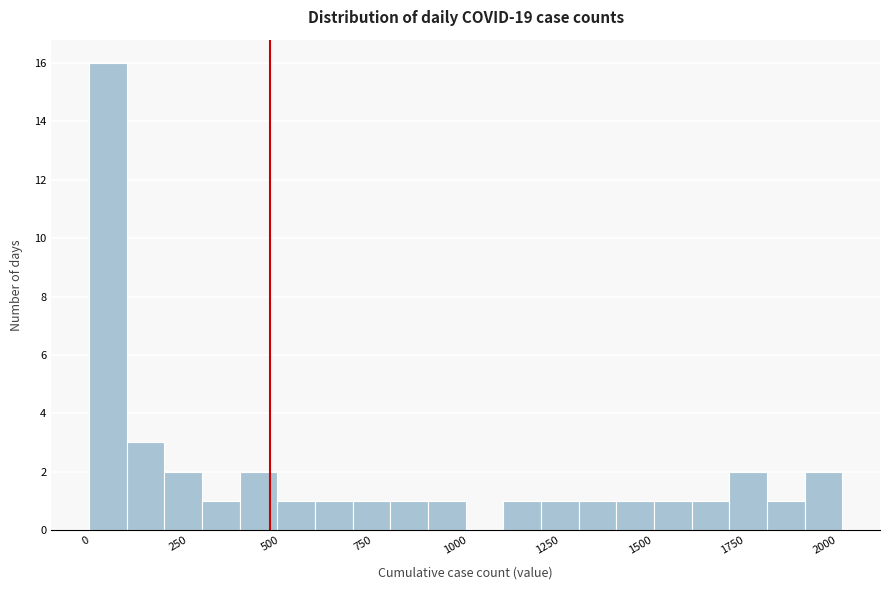

Around what value on the x-axis is the tallest bar? Give the approximate position of its centre, as read against the axis.

50